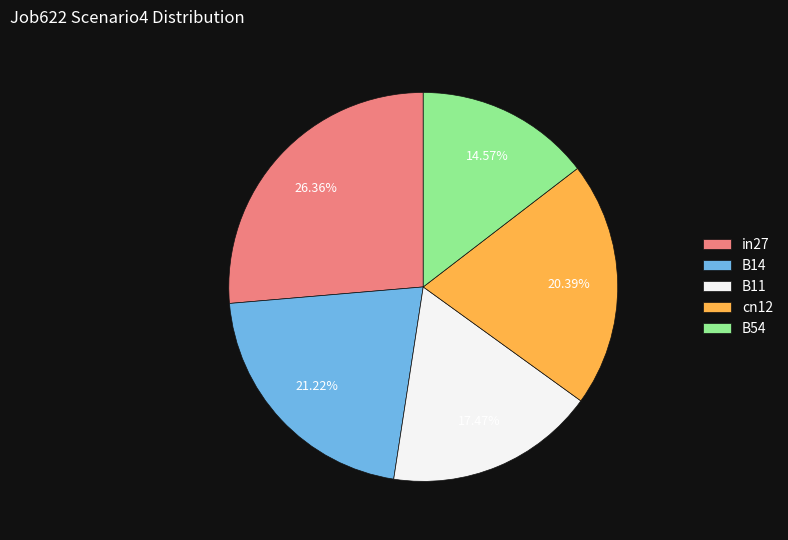

To the nearest percent, what is the average slice percentage?

20%